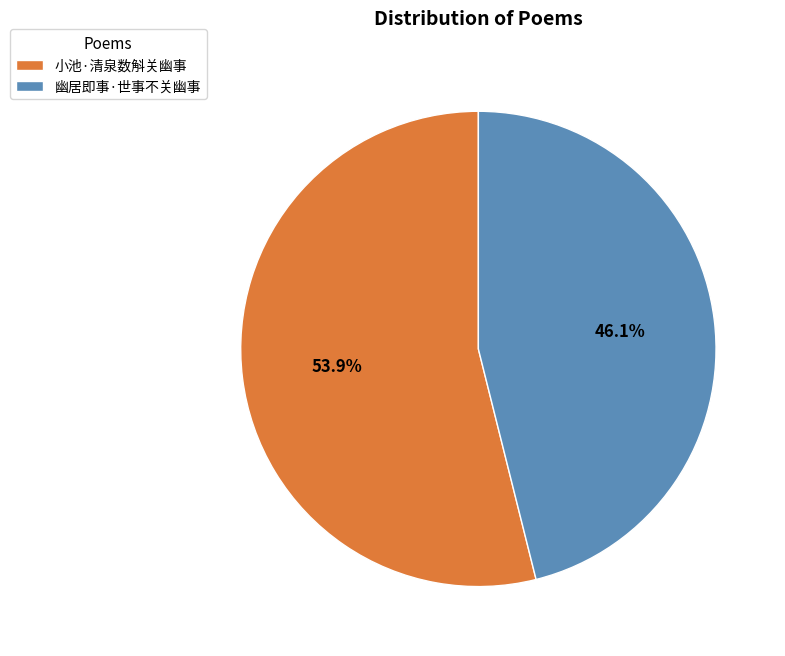

How much of the chart is everything except 幽居即事·世事不关幽事?

53.9%